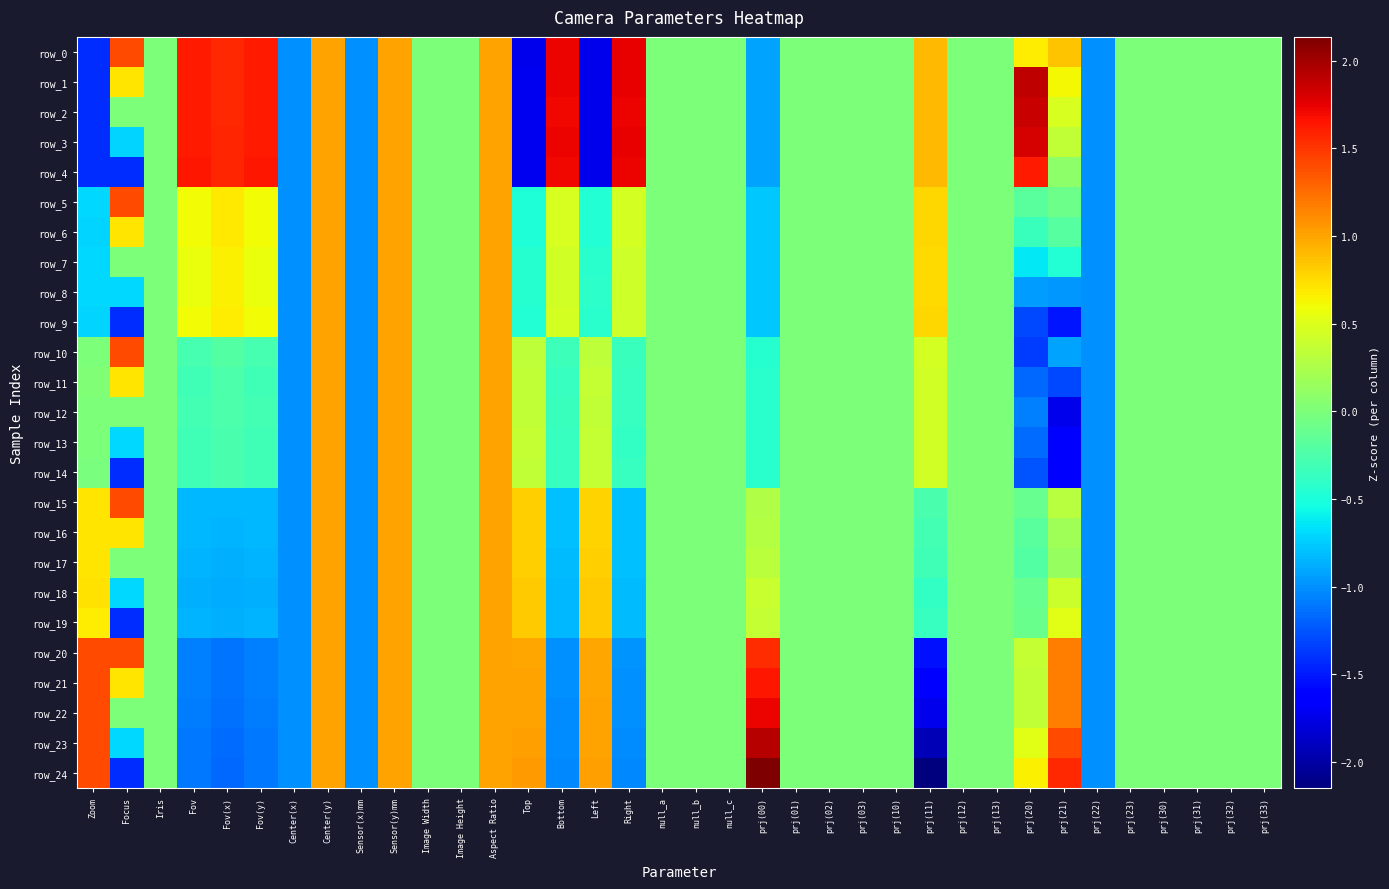

At Fov(y), list the series in order from largest to smallest.

row_4, row_3, row_2, row_1, row_0, row_6, row_5, row_9, row_7, row_8, row_10, row_12, row_11, row_14, row_13, row_15, row_16, row_17, row_19, row_18, row_20, row_21, row_22, row_23, row_24